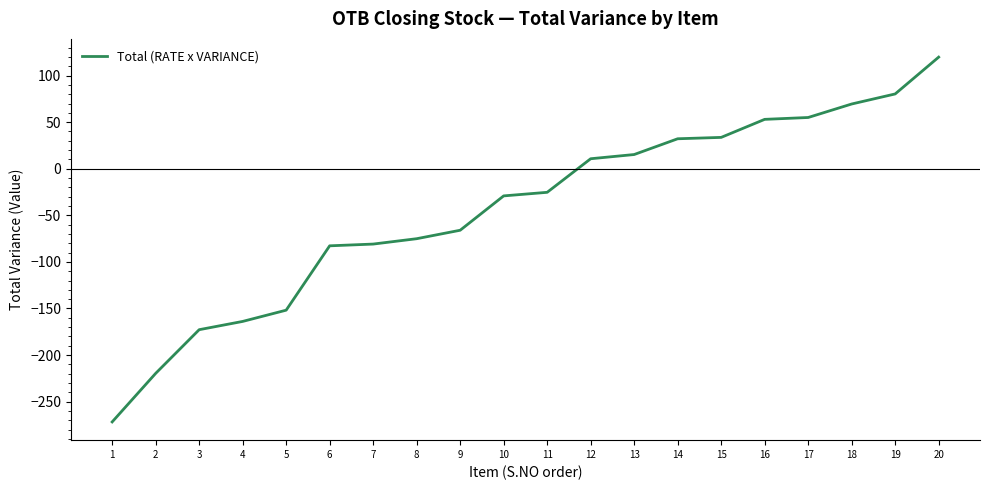

The value at 6 is -82.8. True or false?

True